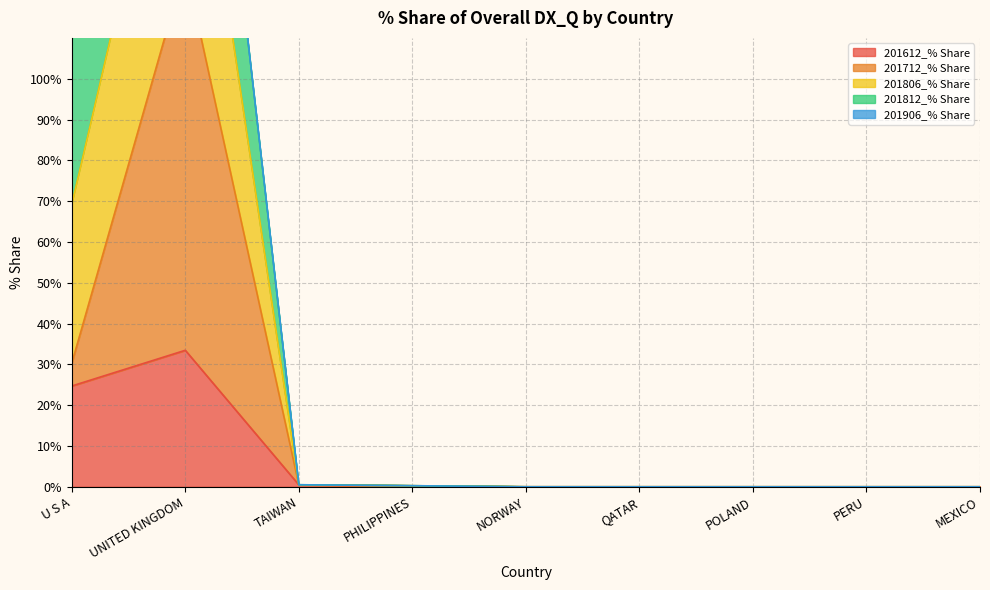

Does the chart have visible grid lines?

Yes